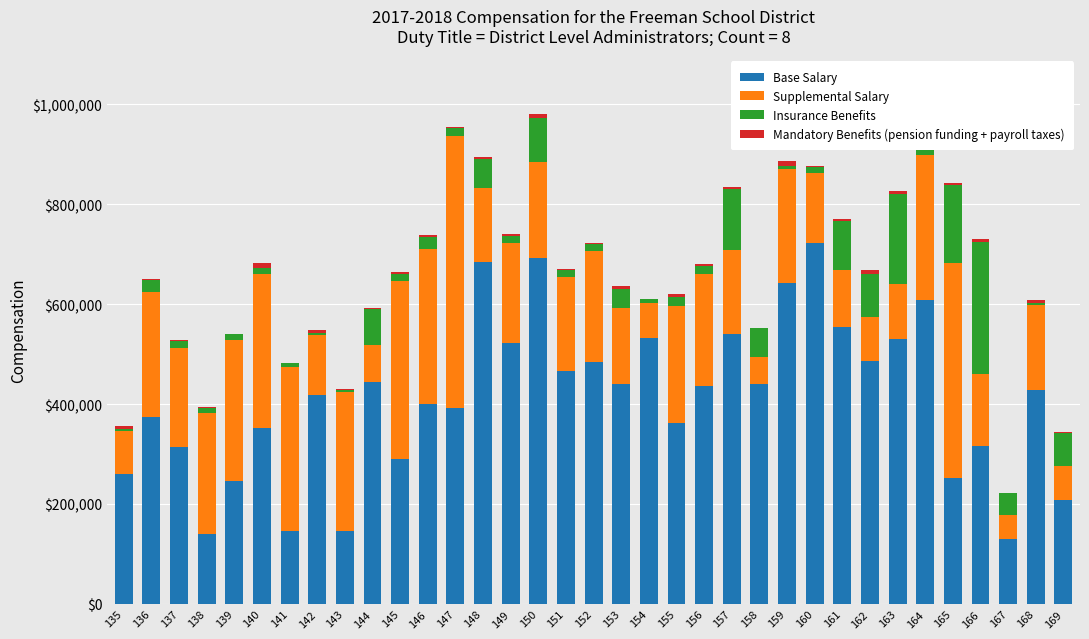

Are the bars grouped side by side (vs. stacked)?

No